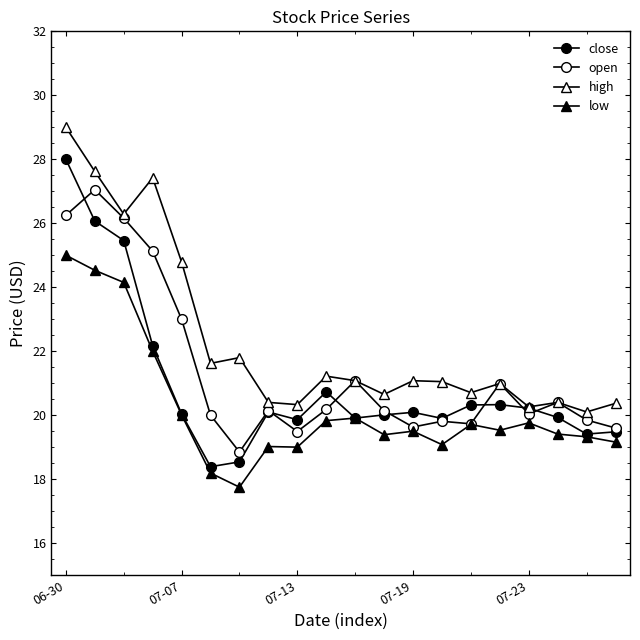

Which series ends up on top after the final intersection of close and open?

open